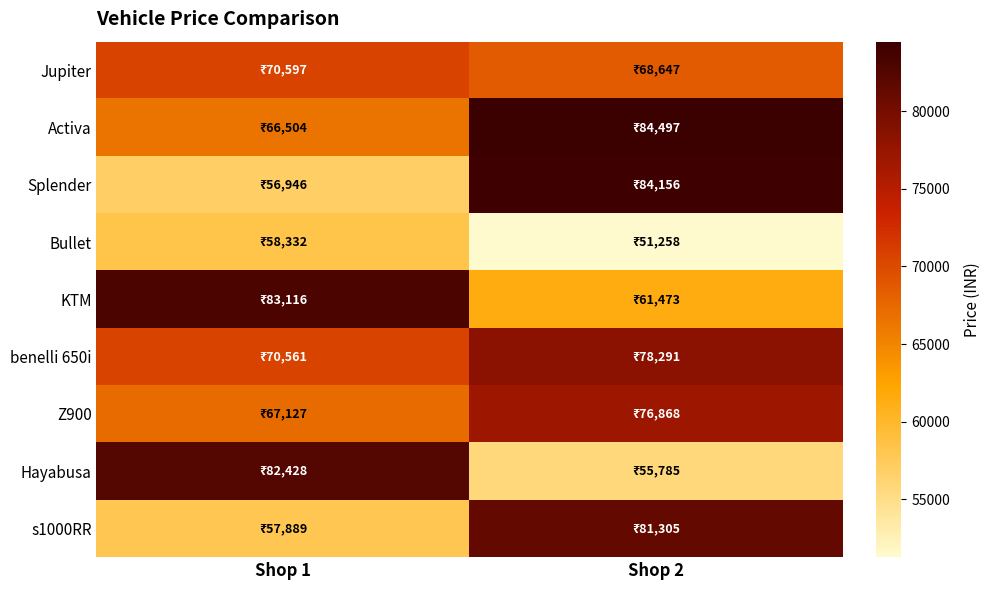

Reading right to left, extract all data points from this chart.

Jupiter: Shop 2=68647	Shop 1=70597
Activa: Shop 2=84497	Shop 1=66504
Splender: Shop 2=84156	Shop 1=56946
Bullet: Shop 2=51258	Shop 1=58332
KTM: Shop 2=61473	Shop 1=83116
benelli 650i: Shop 2=78291	Shop 1=70561
Z900: Shop 2=76868	Shop 1=67127
Hayabusa: Shop 2=55785	Shop 1=82428
s1000RR: Shop 2=81305	Shop 1=57889